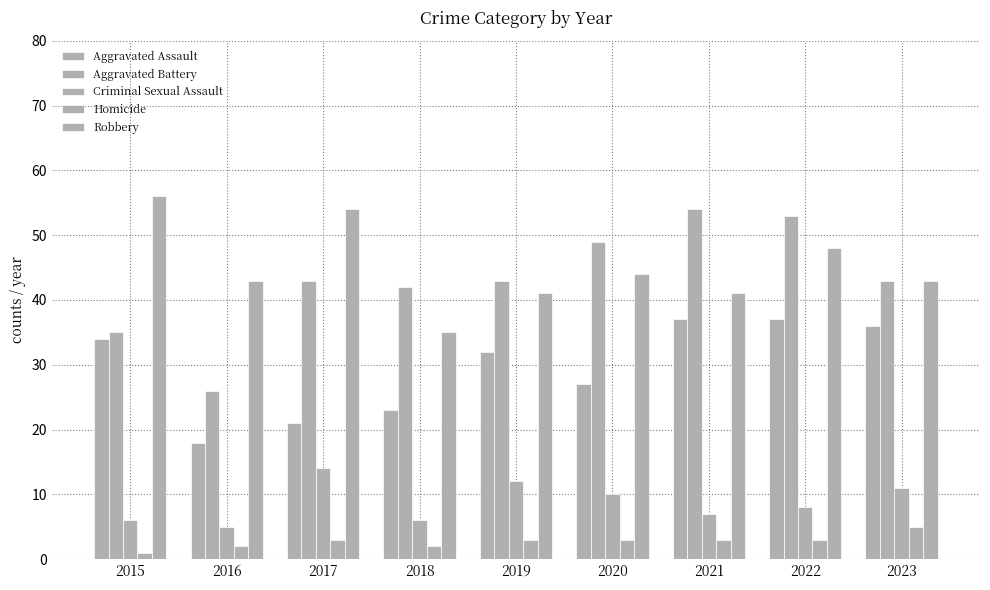

What is the value of the Aggravated Assault bar at the 1st from the left?

34